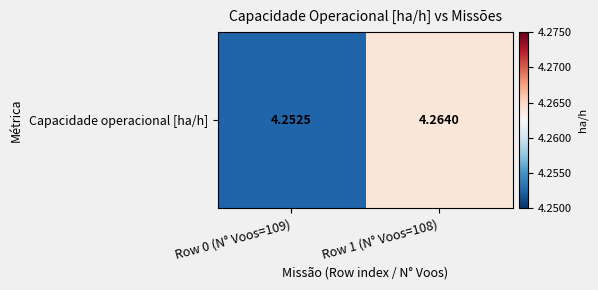

Count the number of data series in this chart.

1